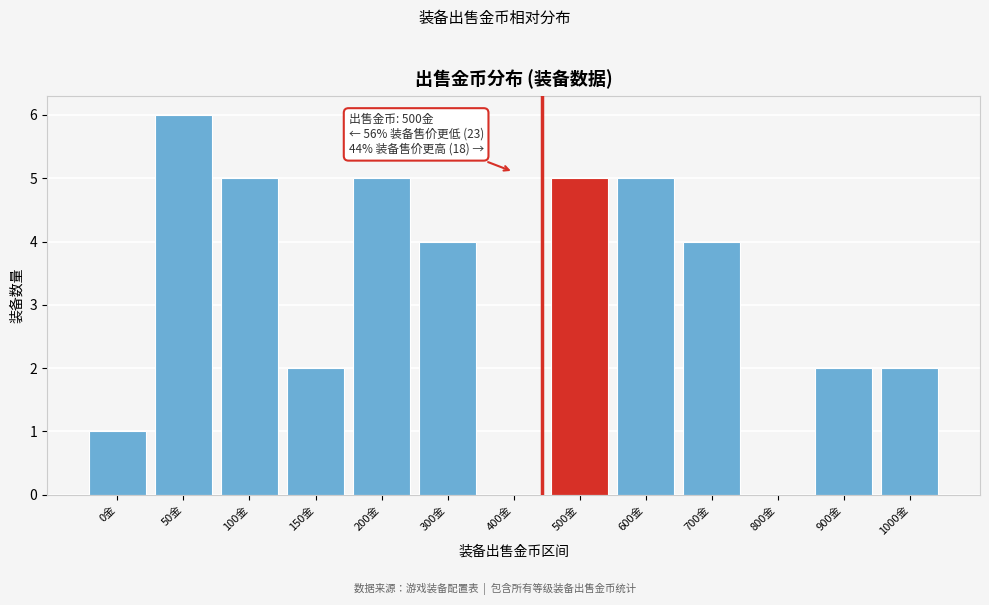

Reading left to right, transcribe all the data shown in this chart.

0金=1	50金=6	100金=5	150金=2	200金=5	300金=4	400金=0	500金=5	600金=5	700金=4	800金=0	900金=2	1000金=2